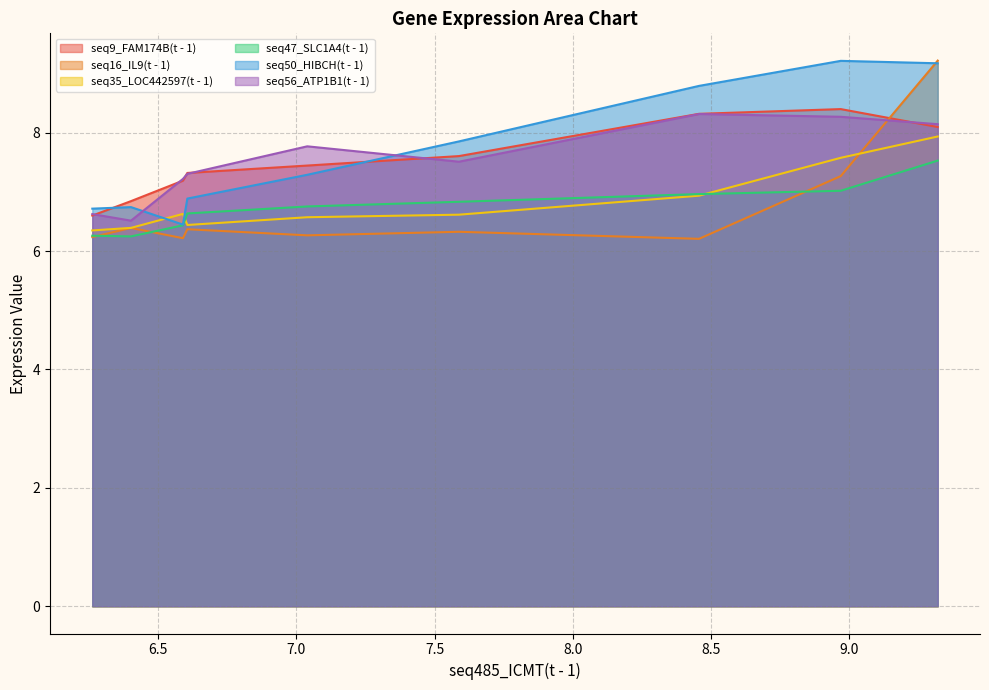

At which category does seq56_ATP1B1(t - 1) reach its first local valley?

6.401